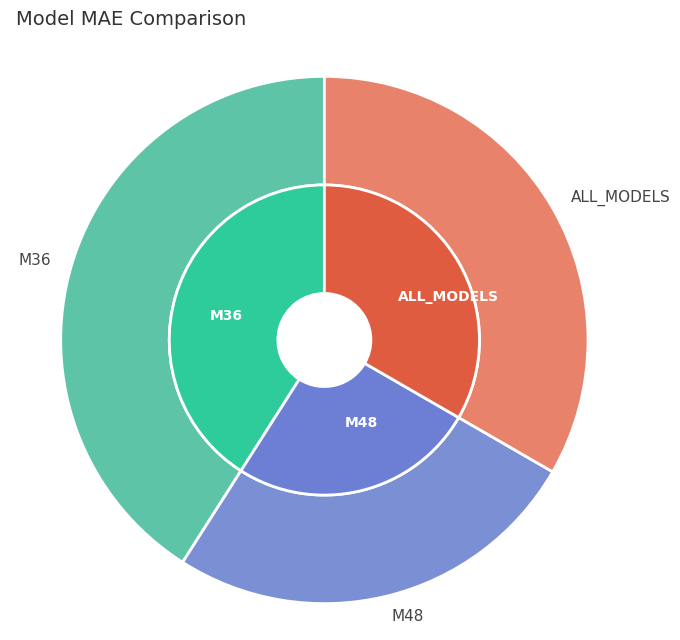

Between ALL_MODELS and M36, which is larger?

M36